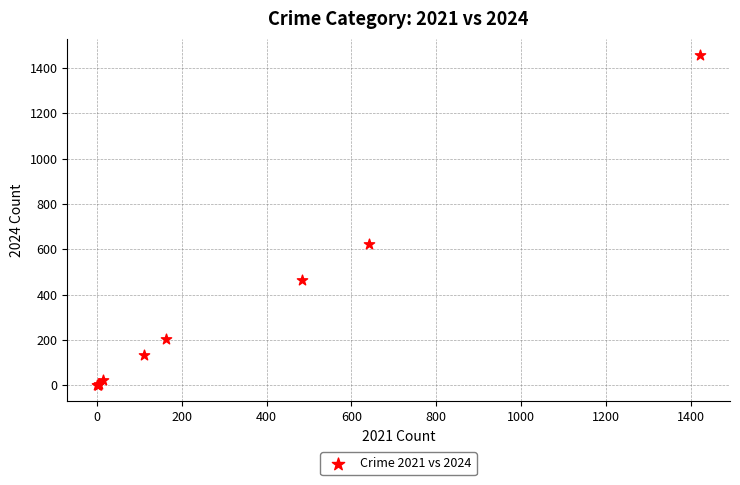

What Y value in the scatter plot is closest to 728?

624